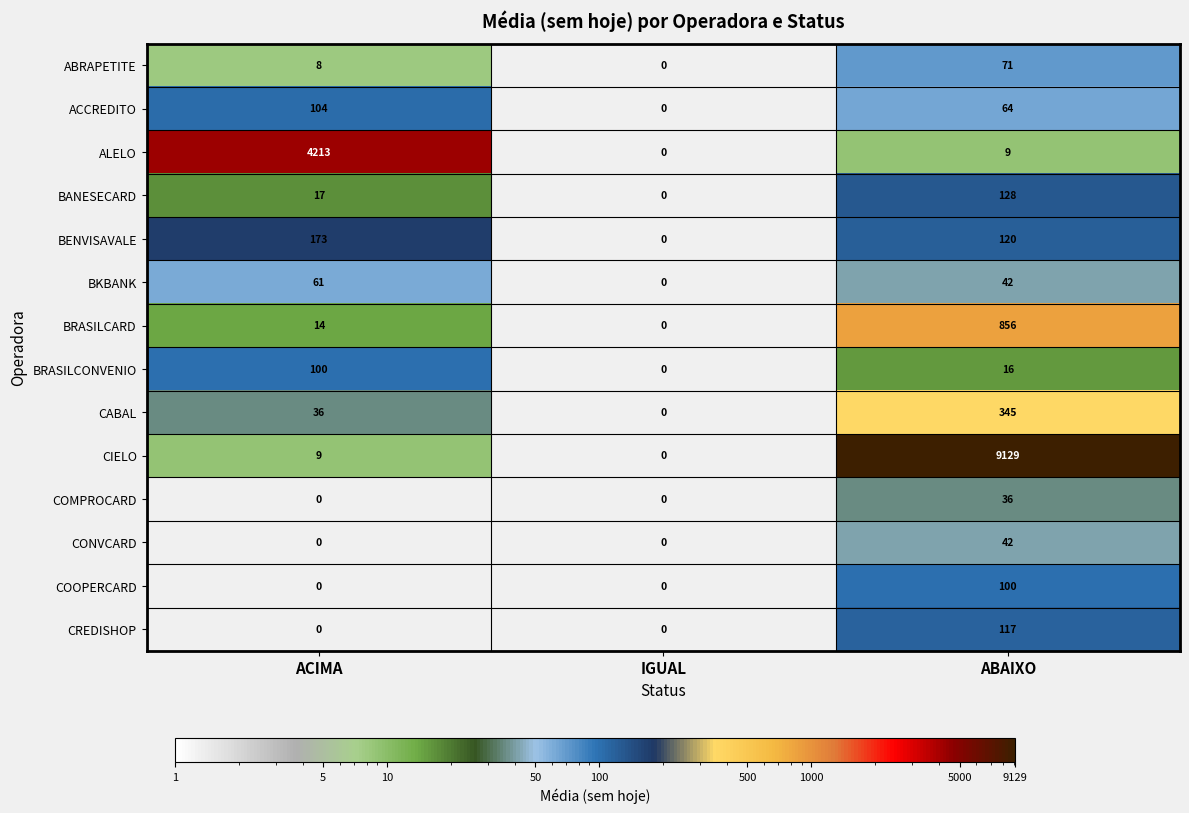

What is the greatest value displayed?

9129